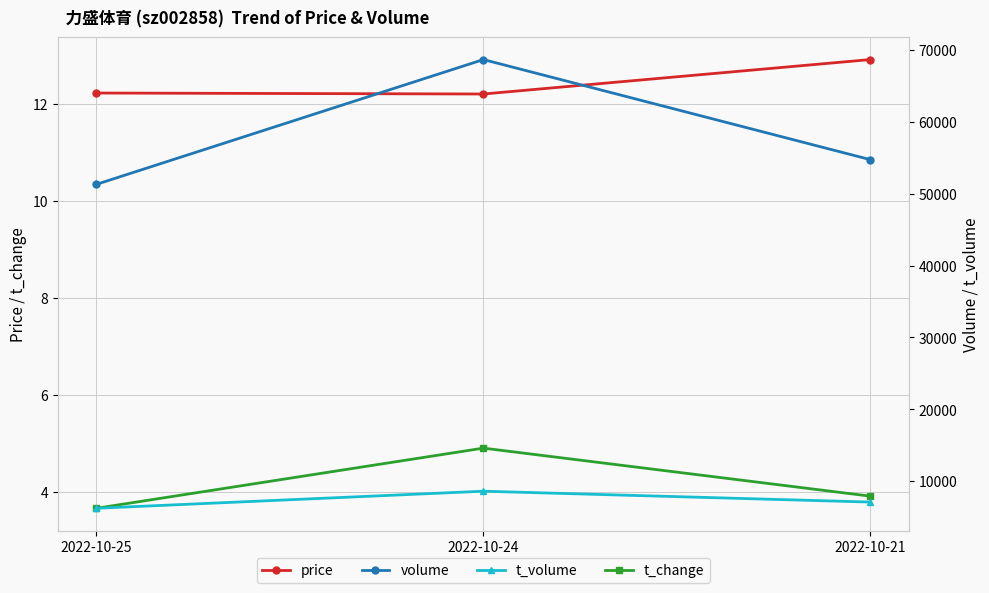

At 2022-10-25, list the series in order from largest to smallest.

volume, t_volume, price, t_change